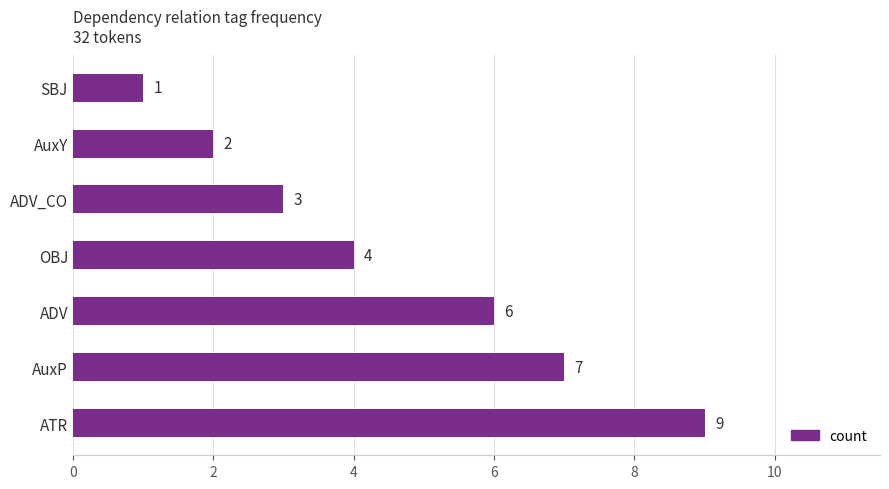

What is the sum of all values?

32